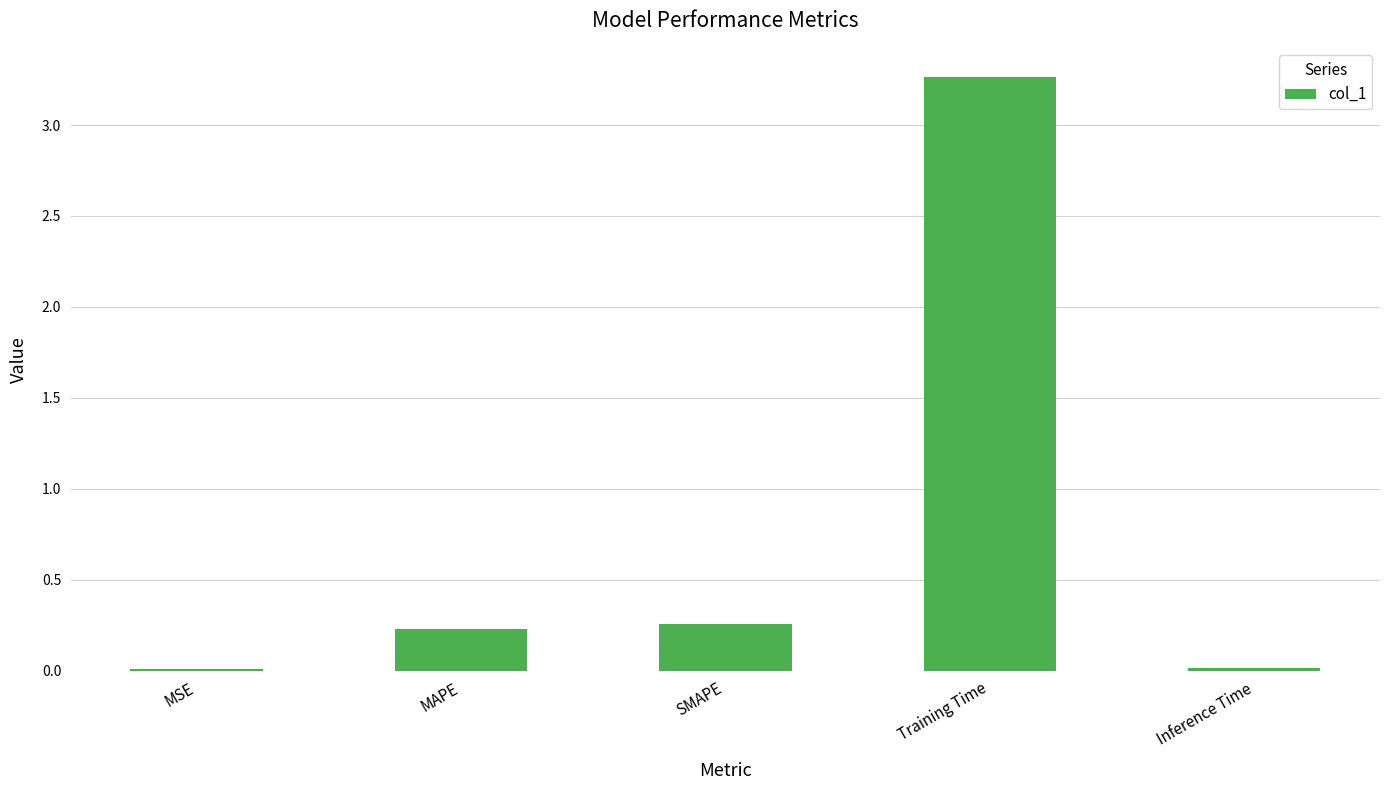

At which category does the chart reach its peak across all series?

Training Time